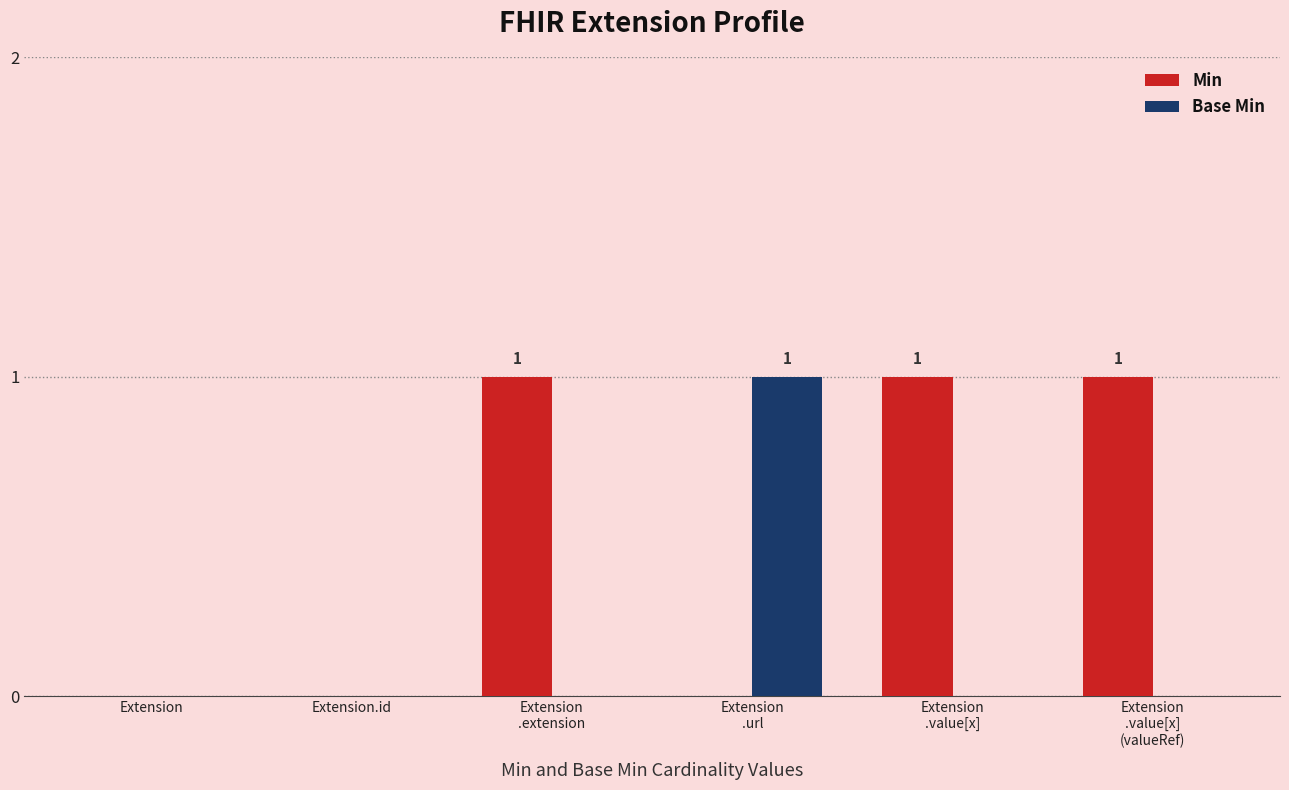

What value does the Min series have at Extension
.value[x]
(valueRef)?

1